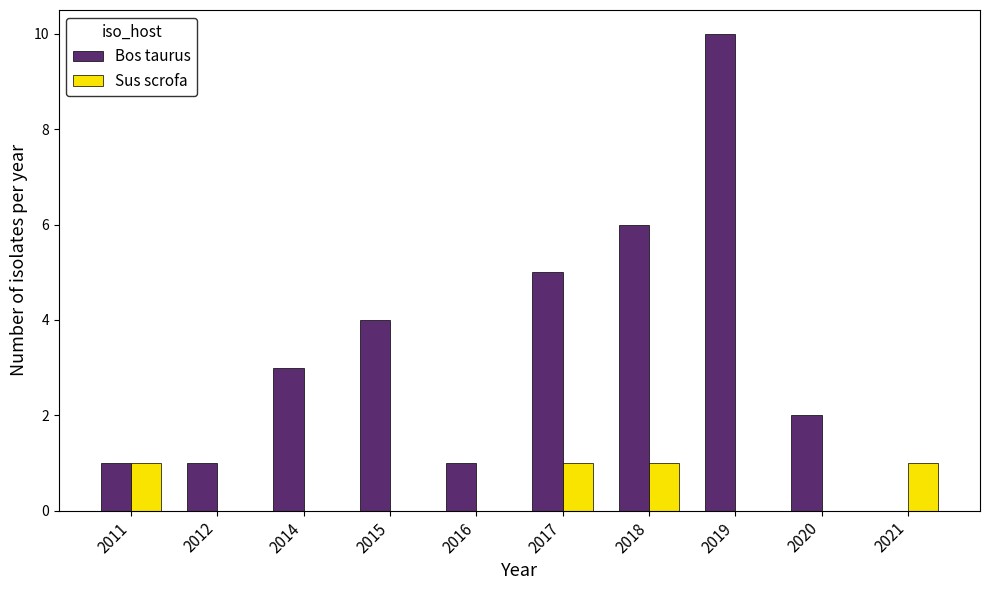

Reading right to left, what are all the values shown in this chart?

Bos taurus: 0	2	10	6	5	1	4	3	1	1
Sus scrofa: 1	0	0	1	1	0	0	0	0	1